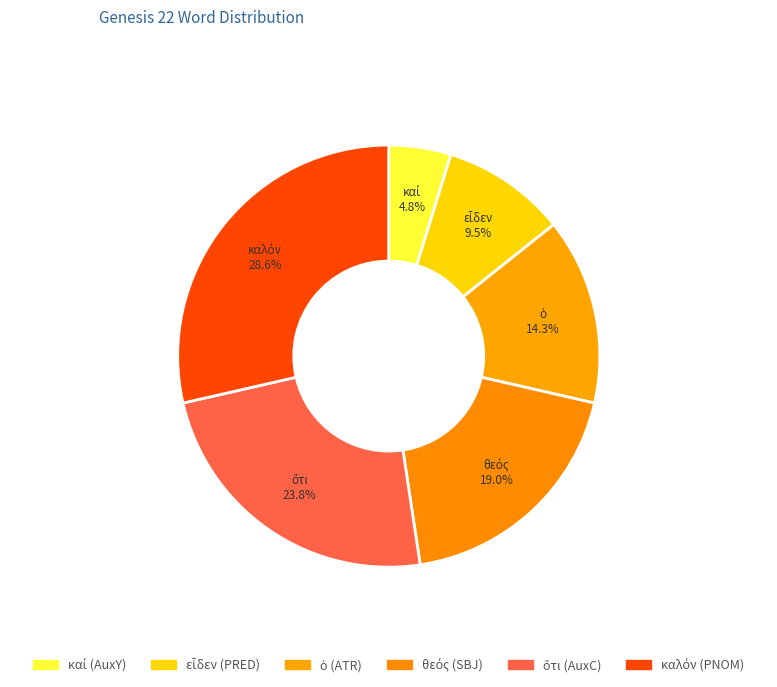

What is the largest slice in the pie chart?

καλόν (PNOM)